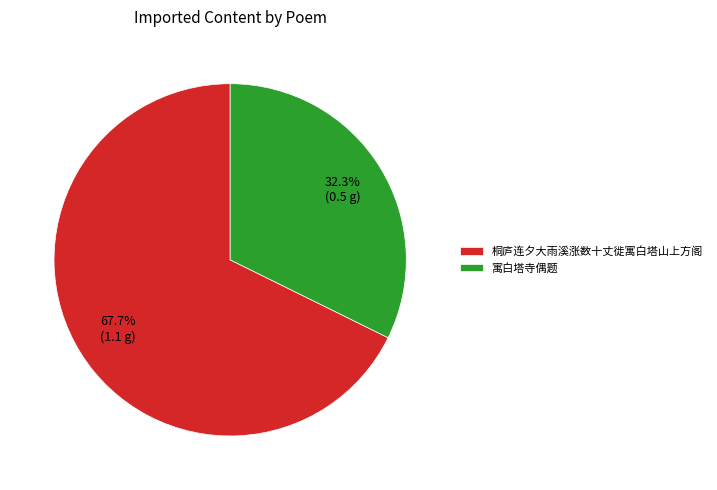

What percentage is the 桐庐连夕大雨溪涨数十丈徙寓白塔山上方阁 slice, to the nearest percent?

68%